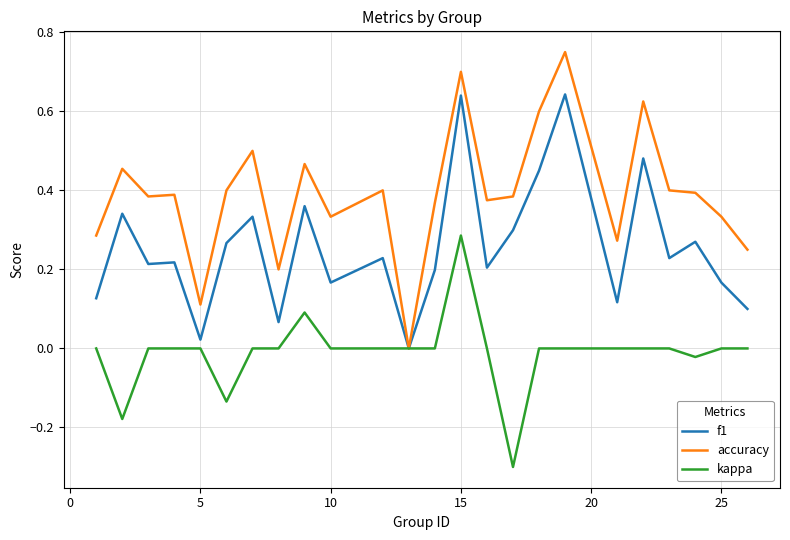

Which series has the widest spread of values?

accuracy